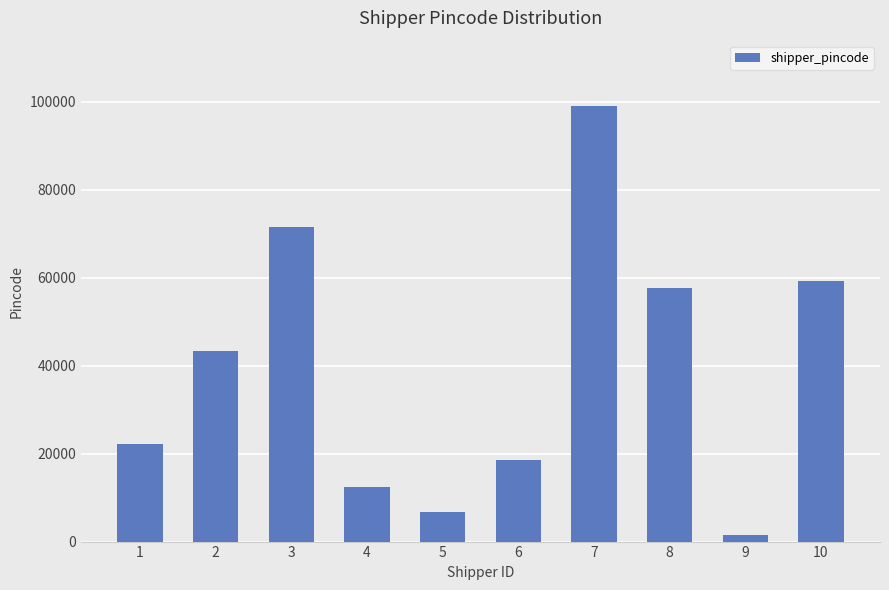

The value at 5 is 6699. True or false?

True